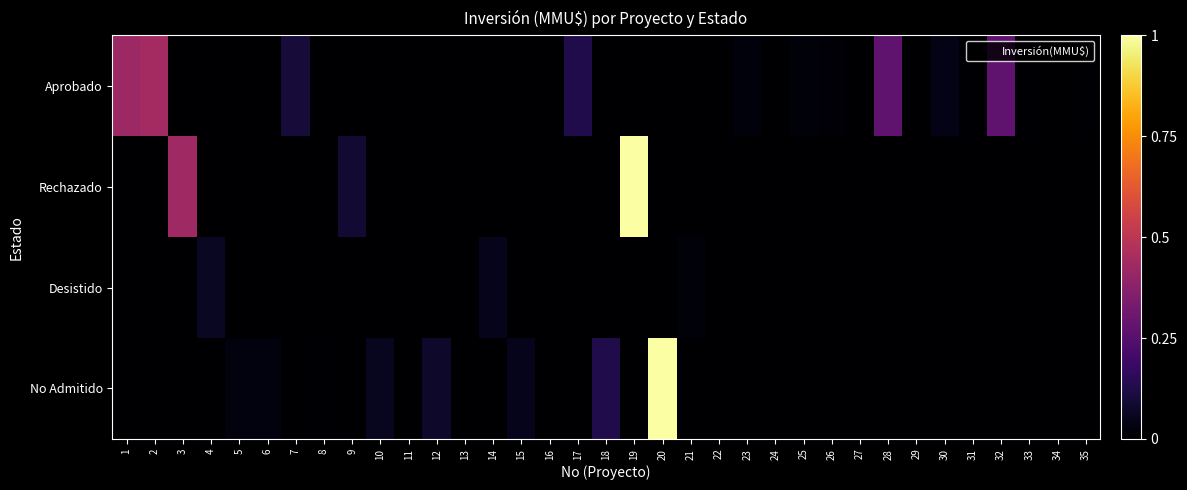

Reading left to right, extract all data points from this chart.

Aprobado: 1=1700	2=1760	3=0	4=0	5=0	6=0	7=401	8=0	9=0	10=0	11=0	12=0	13=0	14=0	15=0	16=0	17=500	18=0	19=0	20=0	21=0	22=0	23=90	24=0	25=70	26=40	27=0	28=1090	29=0	30=160	31=30	32=1100	33=20	34=0	35=20
Rechazado: 1=0	2=0	3=1710	4=0	5=0	6=0	7=0	8=0	9=370	10=0	11=0	12=0	13=0	14=0	15=0	16=0	17=0	18=0	19=4000	20=0	21=0	22=0	23=0	24=0	25=0	26=0	27=0	28=0	29=0	30=0	31=0	32=0	33=0	34=0	35=0
Desistido: 1=0	2=0	3=0	4=250	5=0	6=0	7=0	8=0	9=0	10=0	11=0	12=0	13=0	14=200	15=0	16=0	17=0	18=0	19=0	20=0	21=72	22=0	23=0	24=0	25=0	26=0	27=10	28=0	29=0	30=0	31=0	32=0	33=0	34=0	35=0
No Admitido: 1=0	2=0	3=0	4=0	5=100	6=100	7=0	8=22	9=0	10=234	11=10	12=300	13=0	14=0	15=200	16=0	17=0	18=500	19=0	20=4000	21=0	22=0	23=0	24=0	25=0	26=0	27=0	28=0	29=0	30=0	31=0	32=0	33=0	34=0	35=0